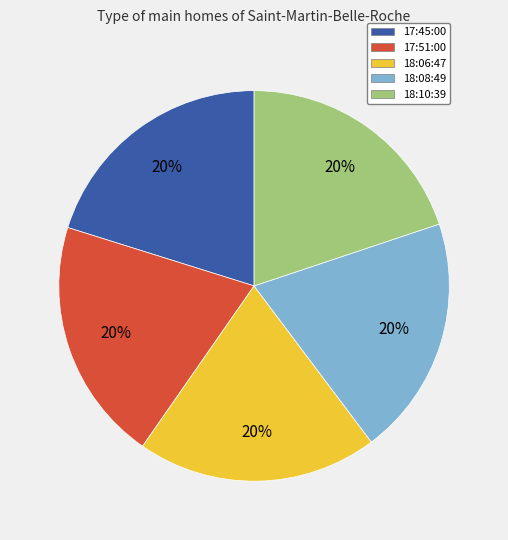

Approximately how many times larger is the value at 18:10:39 compared to 18:06:47?

1.0